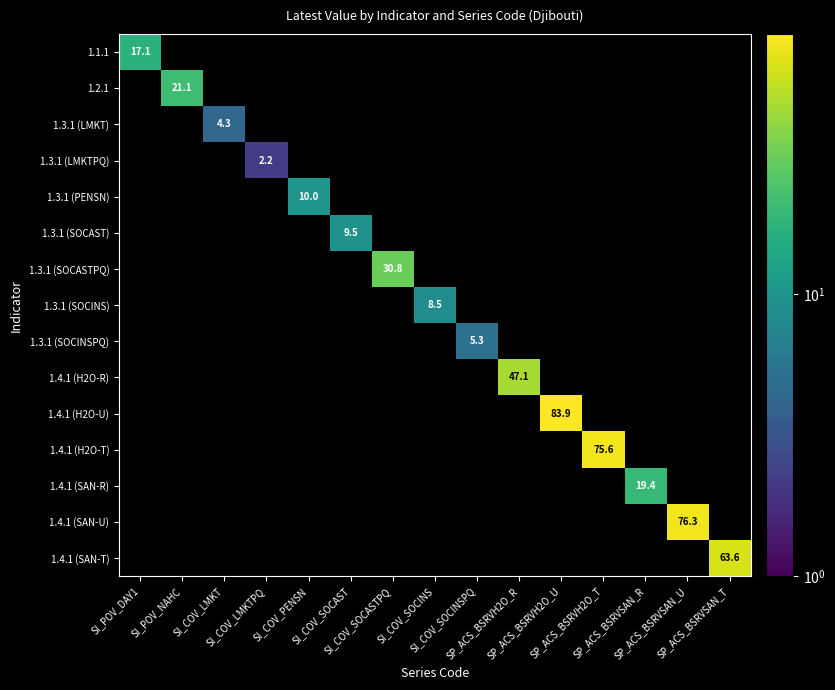

What is the minimum value shown in the chart?

2.2